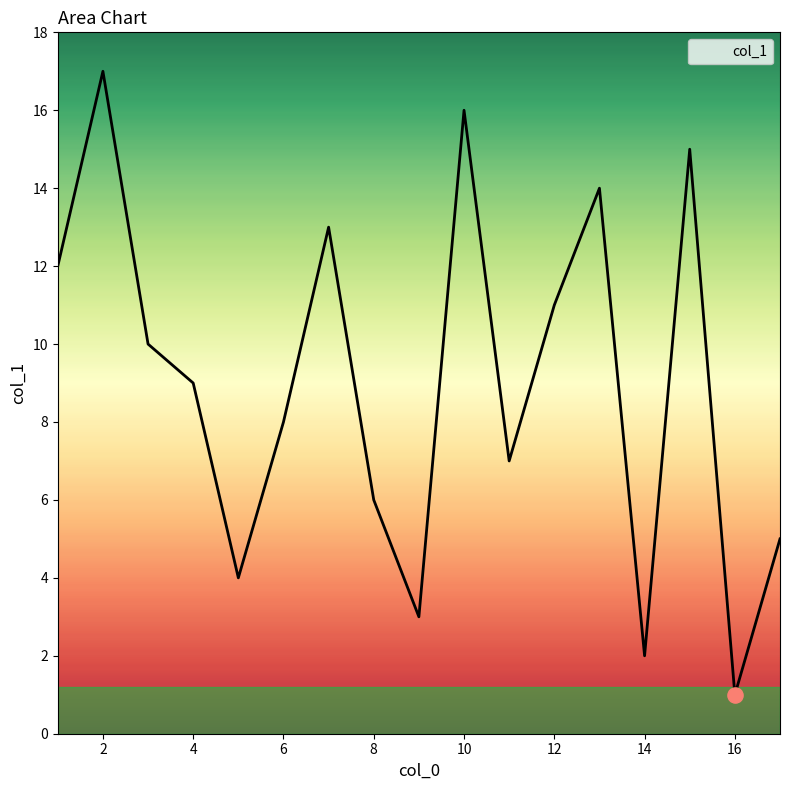

What is the maximum value shown in the chart?

17